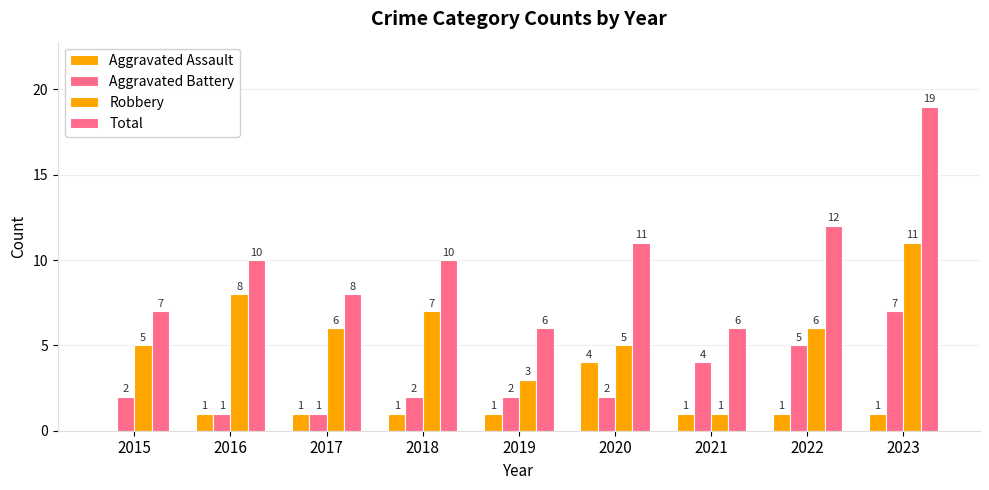

At how many categories does at least one series exceed 15?

1